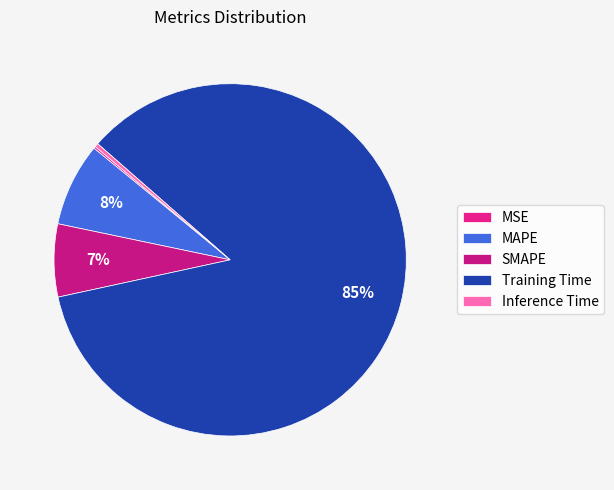

True or false: Inference Time accounts for 1% of the total.

False